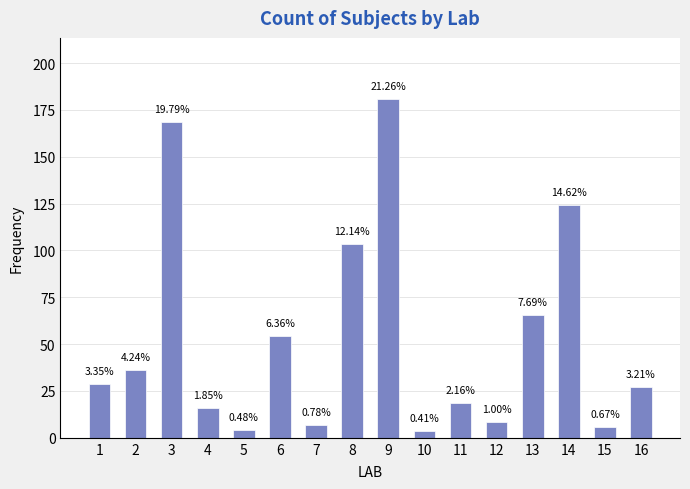

How many bars are there in total?

16